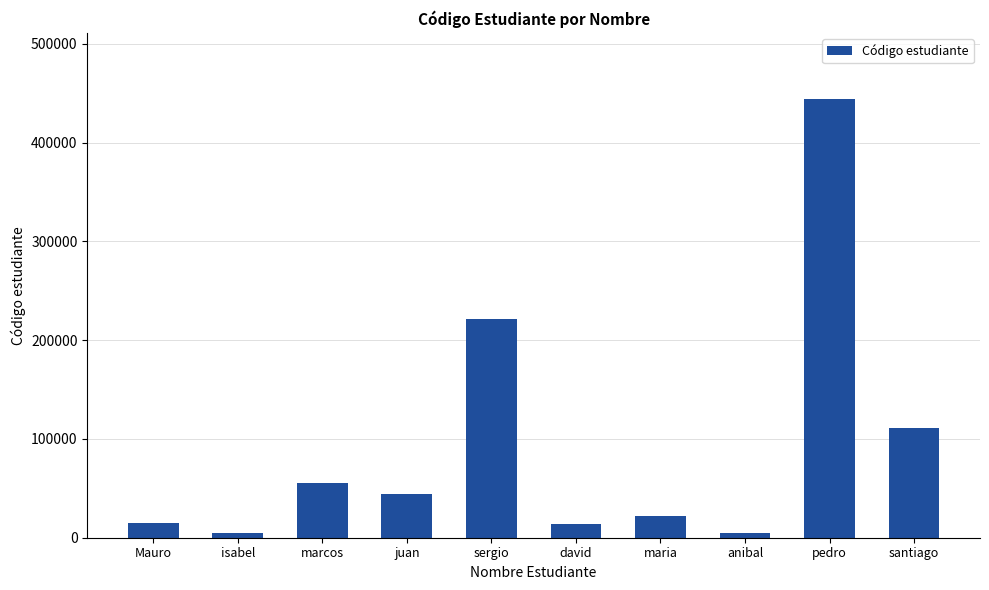

Is it true that the value at david is 14142?

True